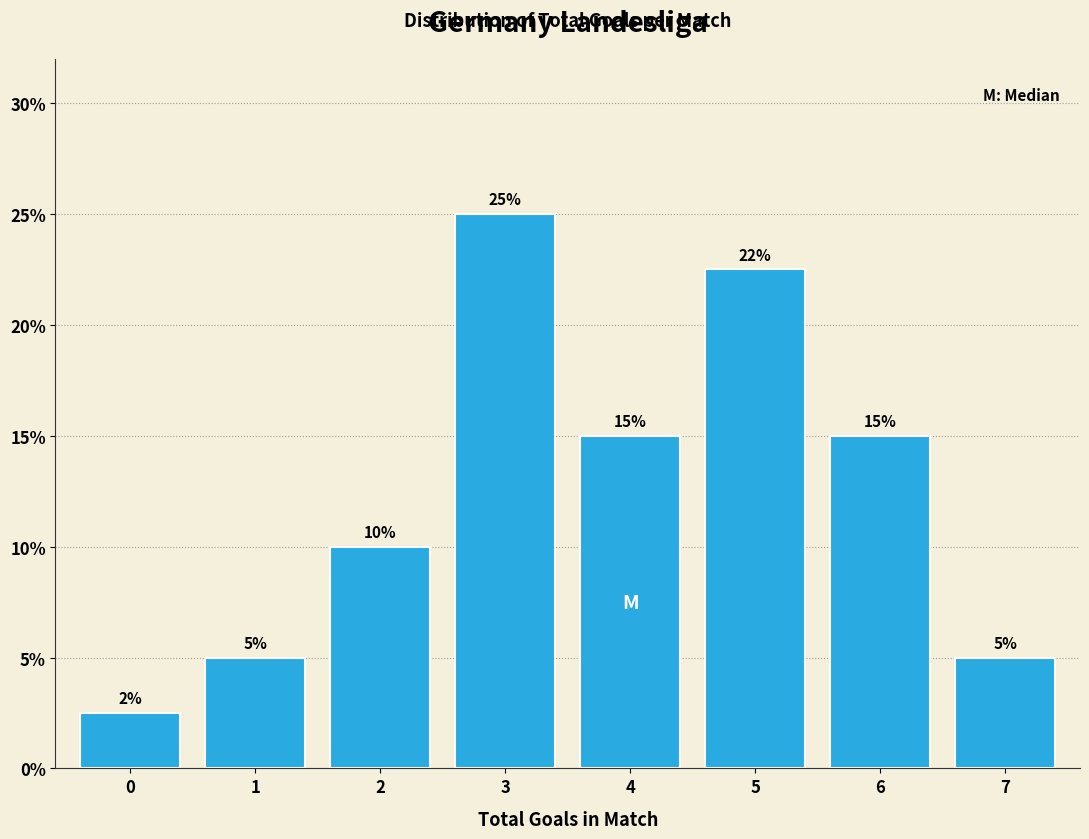

What is the greatest value displayed?

25.0